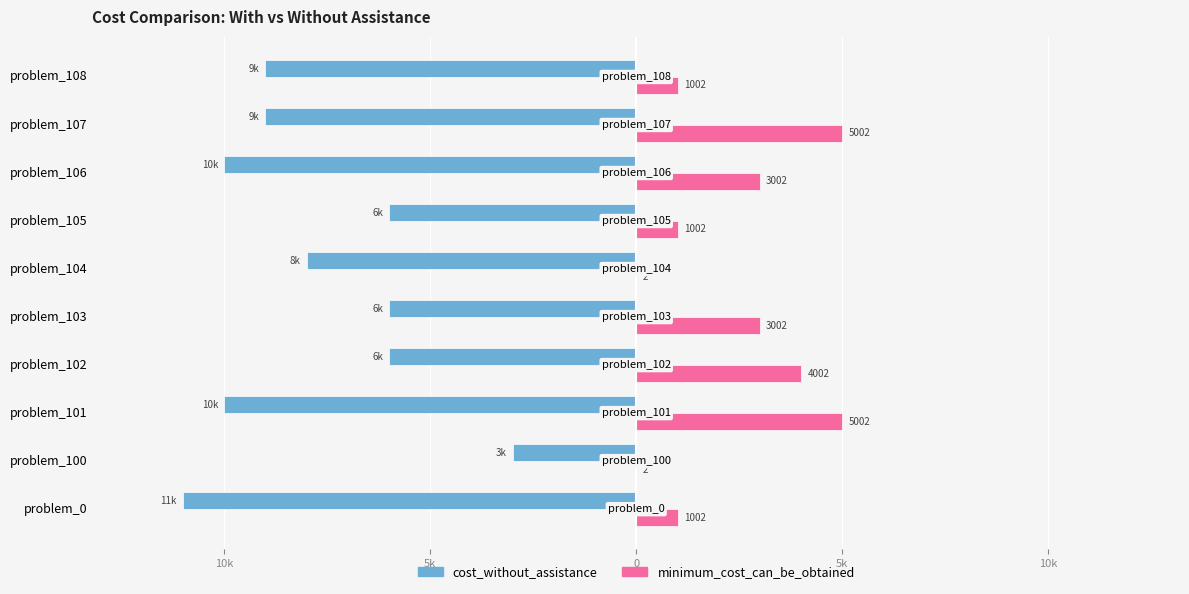

What are all the series names shown in the legend?

cost_without_assistance, minimum_cost_can_be_obtained